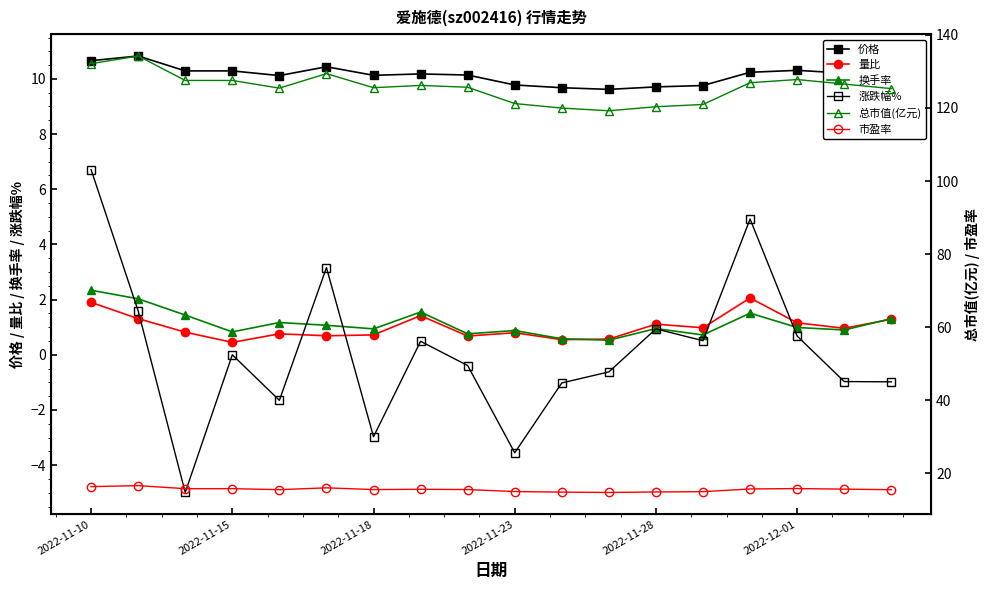

True or false: 换手率 and 总市值(亿元) intersect in this chart.

False